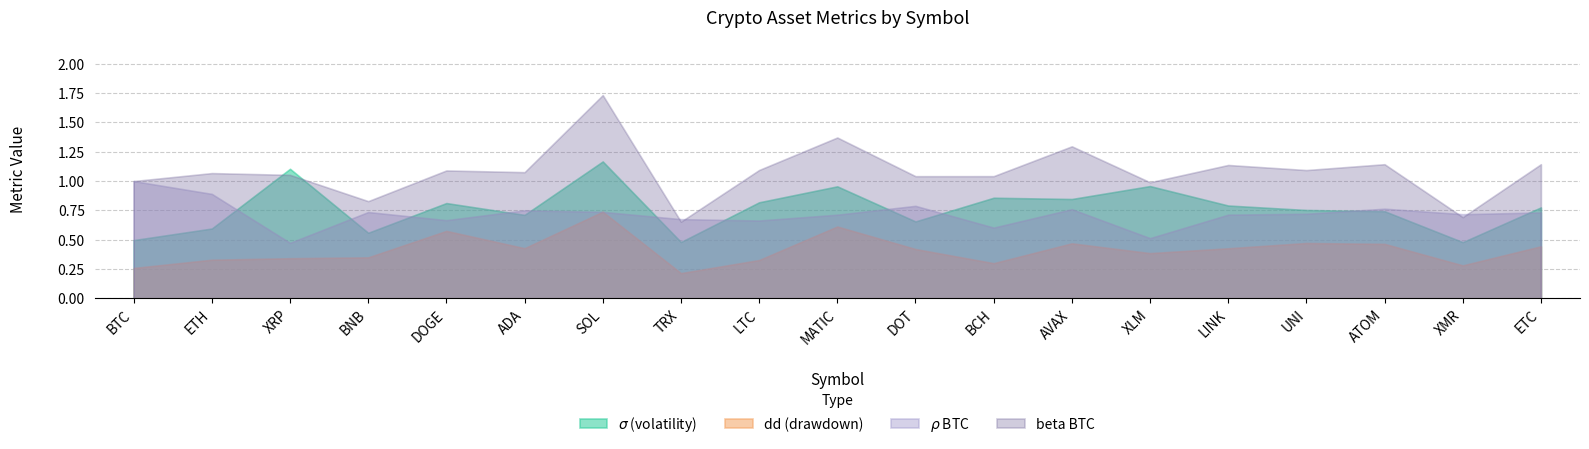

Is it true that rho_BTC equals 0.3 at XMR?

False